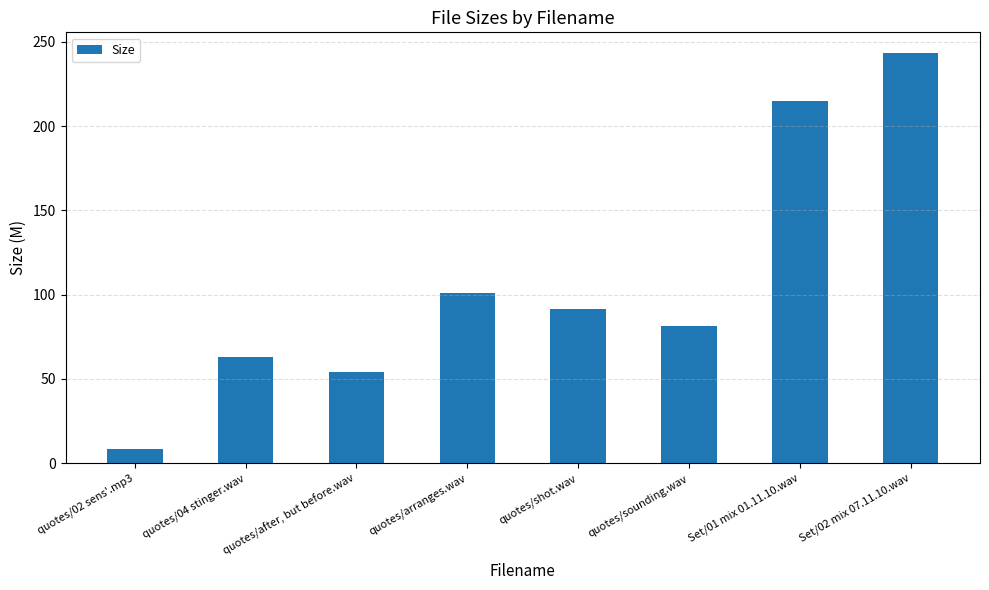

What position from the right is quotes/after, but before.wav?

6